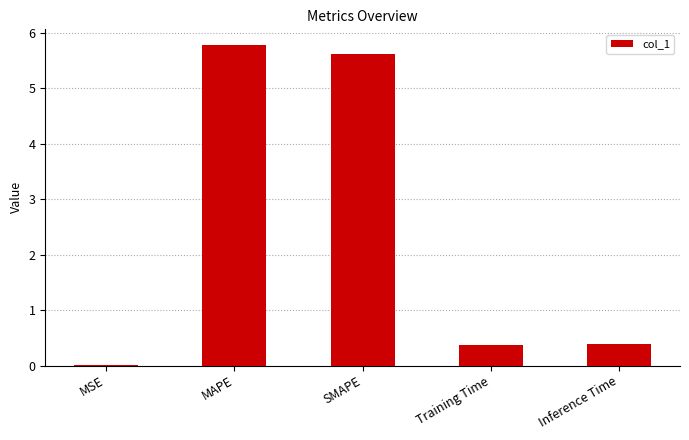

Which has a higher value, MSE or SMAPE?

SMAPE